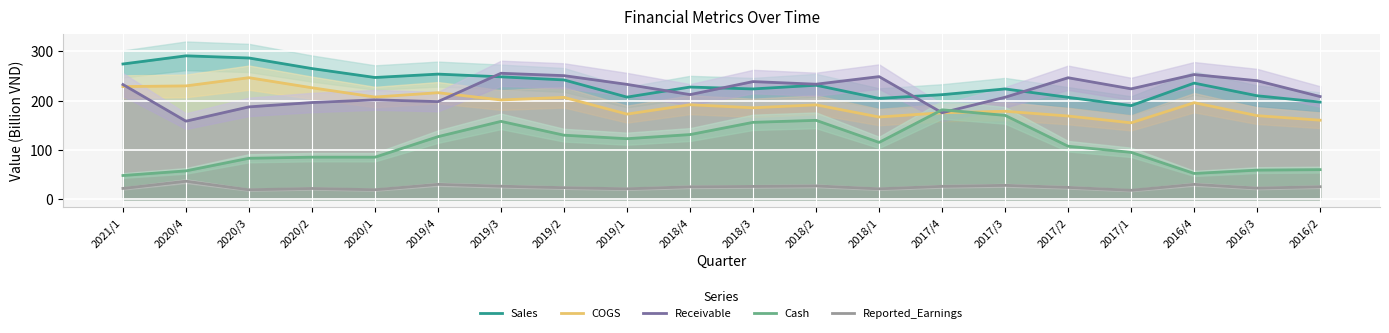

What is the difference between the highest and lowest values at 2019/2?

227.3